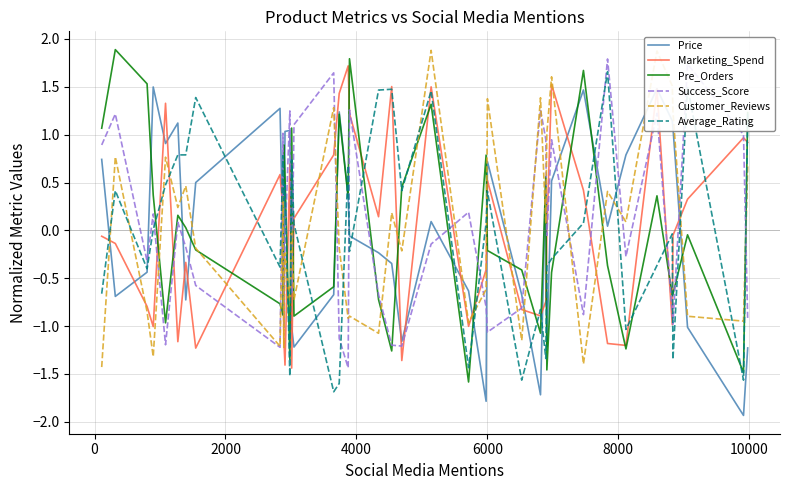

What is the minimum value shown in the chart?

-1.9